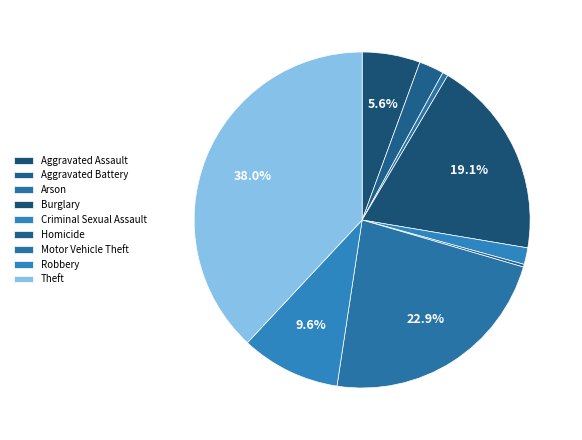

What is the ratio of the value at Criminal Sexual Assault to the value at Arson?

3.0